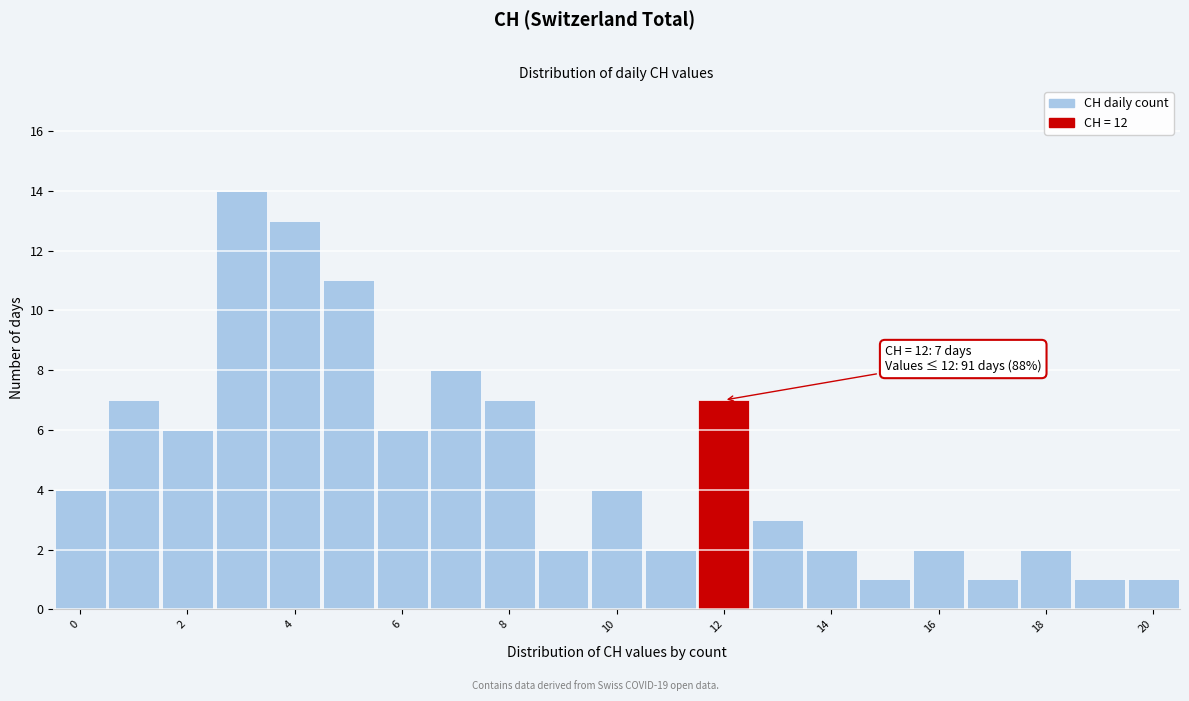

Which range on the x-axis has the tallest bar?

2.5 to 3.5